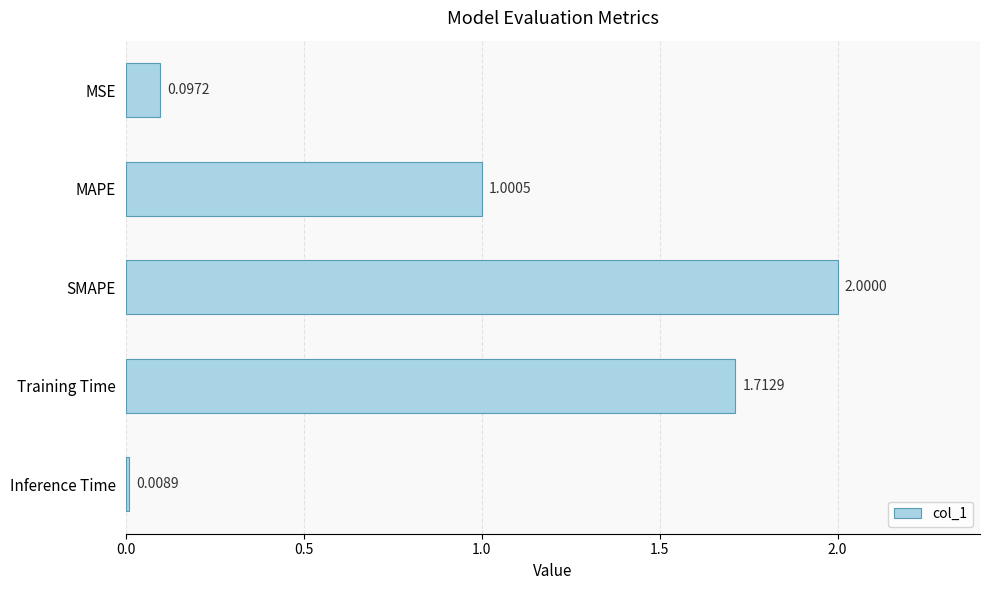

Between Inference Time and MSE, which is larger?

MSE